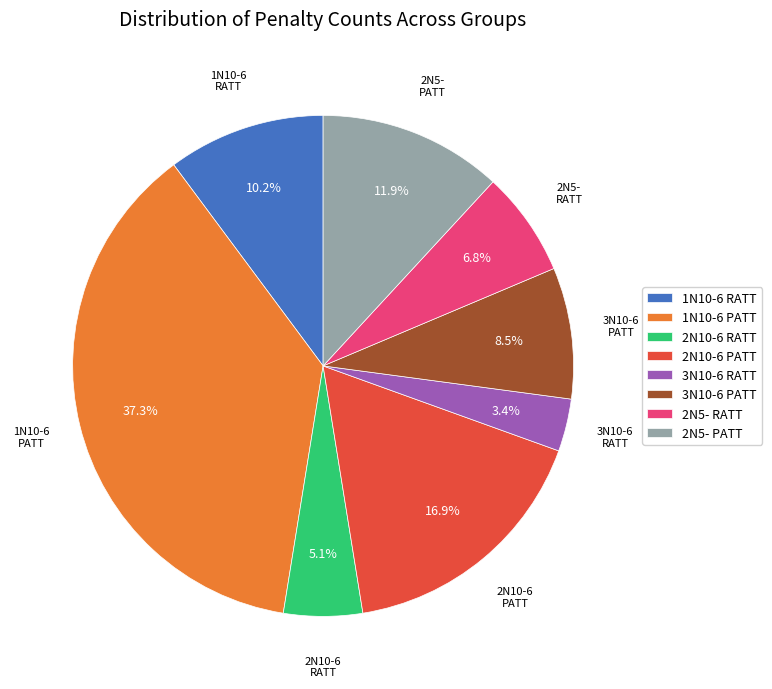

Which slice is the smallest?

3N10-6 RATT